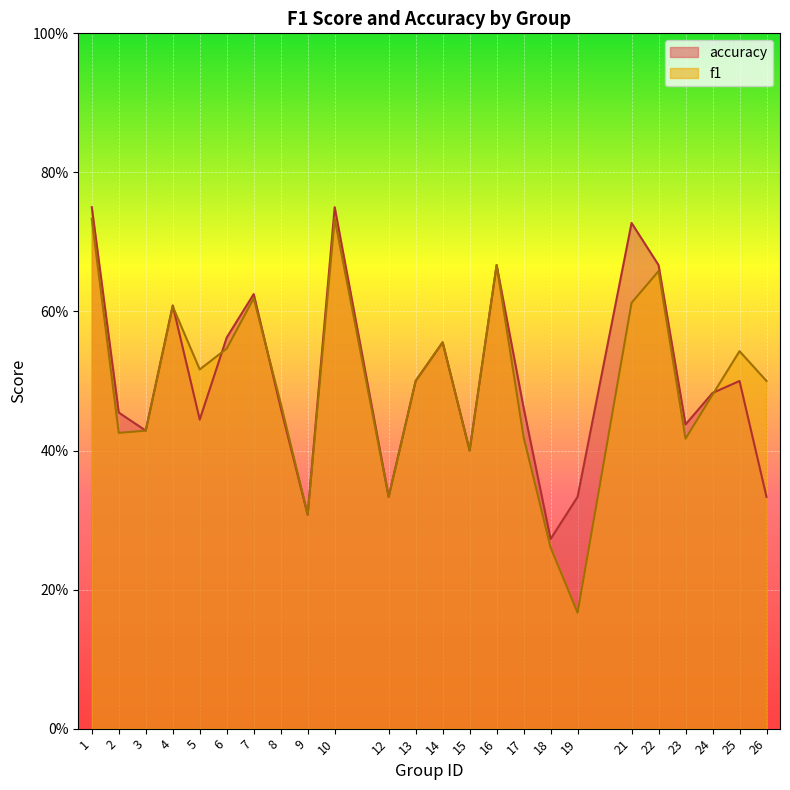

List the series in order of their peak value, highest first.

accuracy, f1